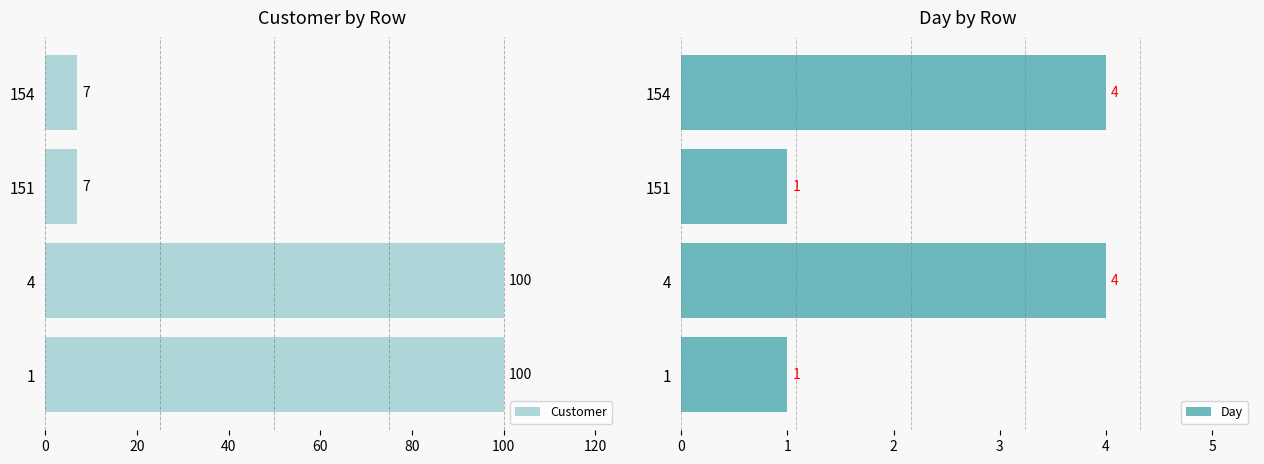

What is the value of the Day bar at the 1st from the left?

1